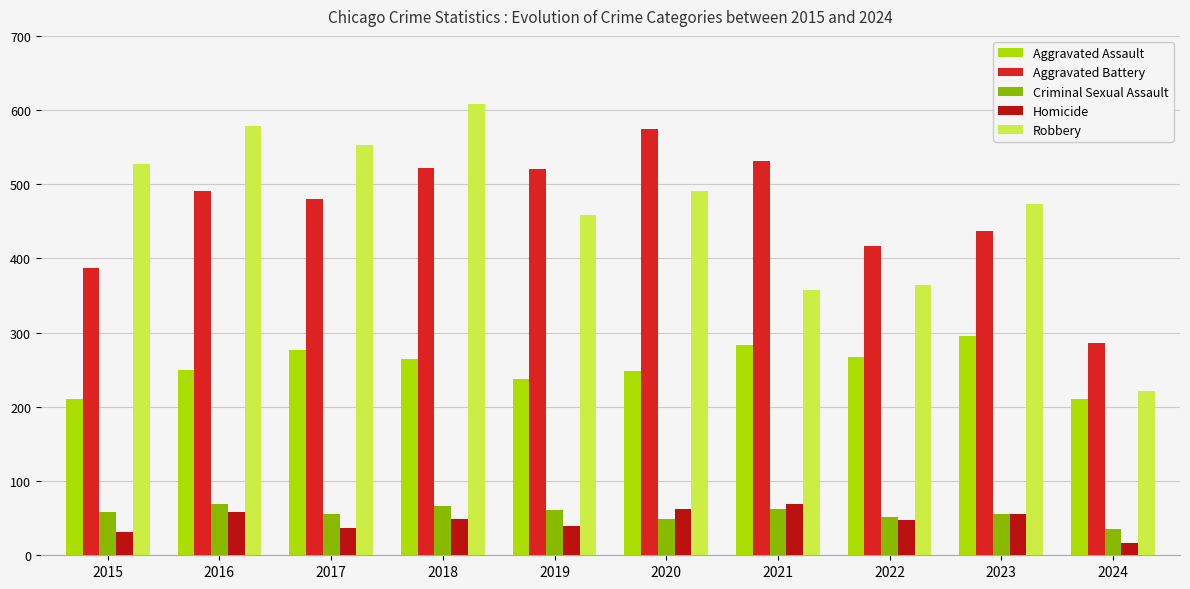

What is the spread (max minus min) of values at 2016?

520